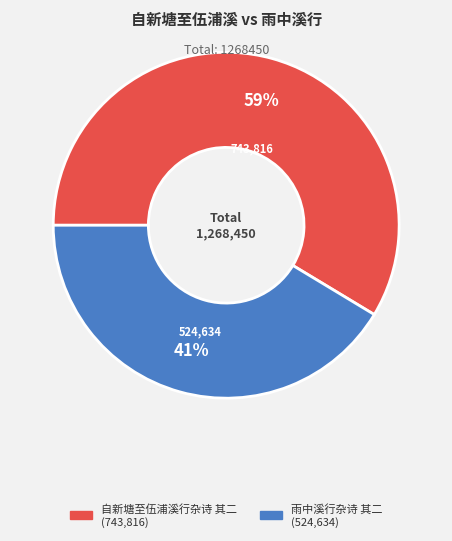

To the nearest percent, what is the average slice percentage?

50%